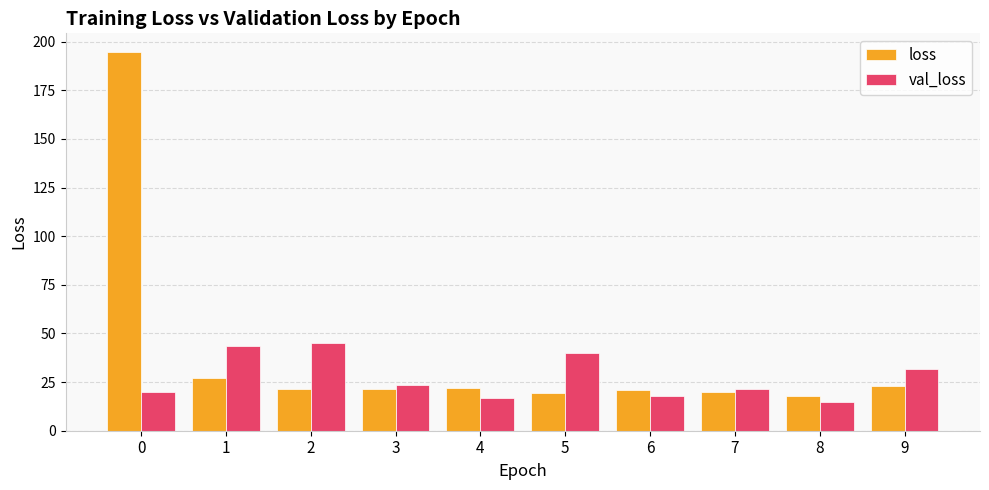

What is the sum of the loss values at 7 and 1?

46.6